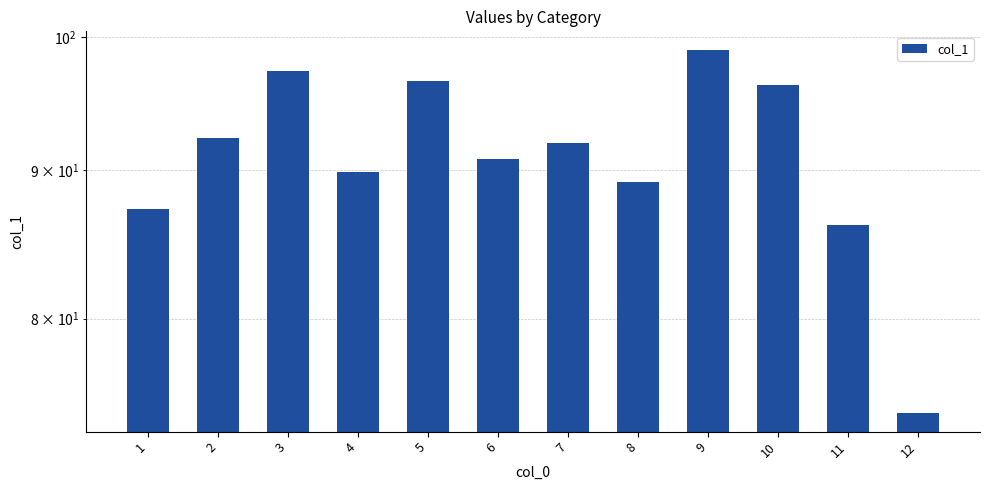

What is the minimum value shown in the chart?

74.2